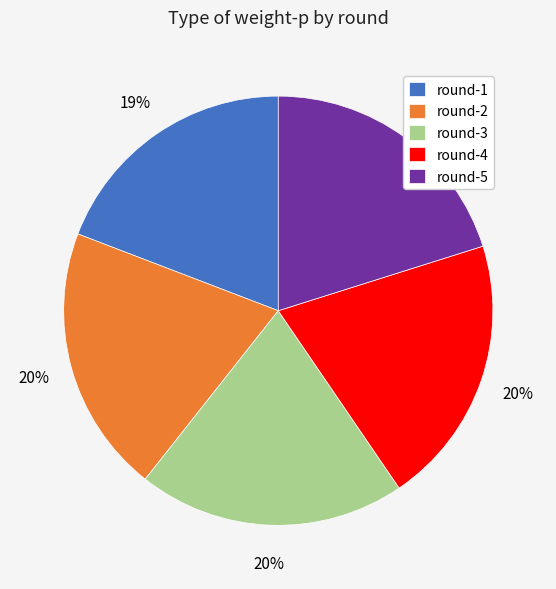

Do round-2 and round-5 together represent more than half of the pie?

No